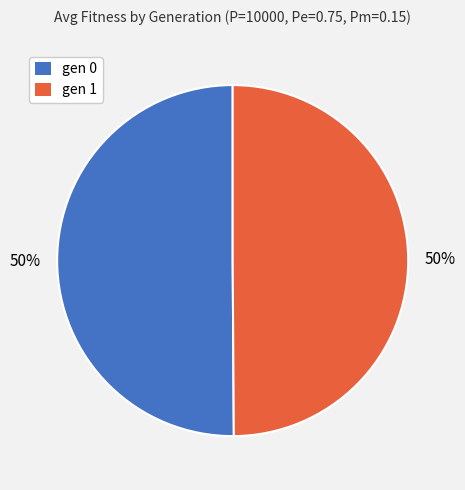

Is it true that gen 0 is 50% of the pie?

True